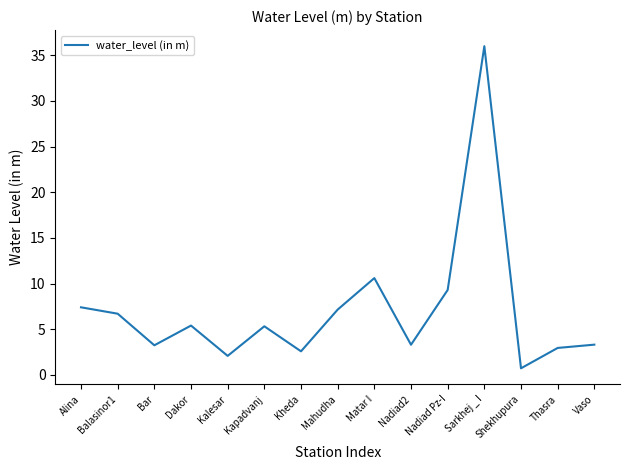

The chart shows a value of 10.6 at Alina. True or false?

False